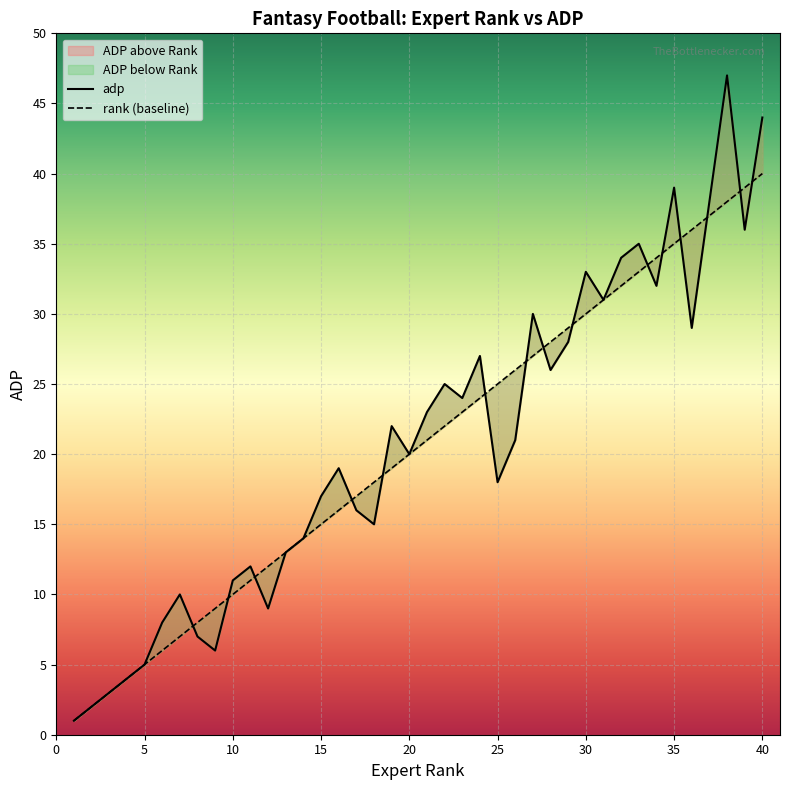

Is this an area chart (filled region under the line)?

No